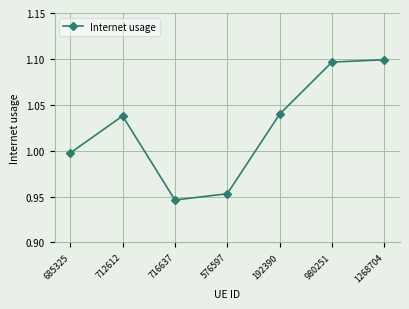

At which label is the value closest to 1?

685325